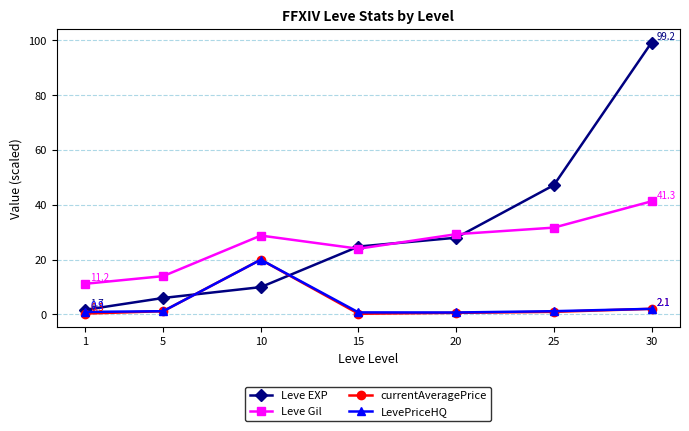

What is the spread (max minus min) of values at 30?

97.2